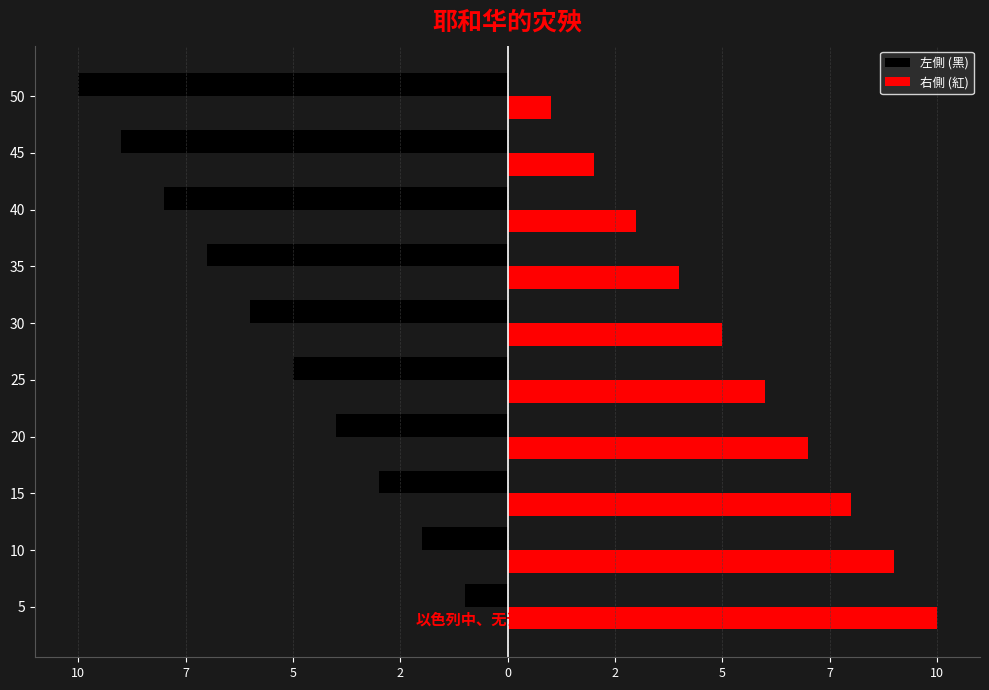

List the series in order of their overall mean, highest first.

右側 (紅), 左側 (黑)